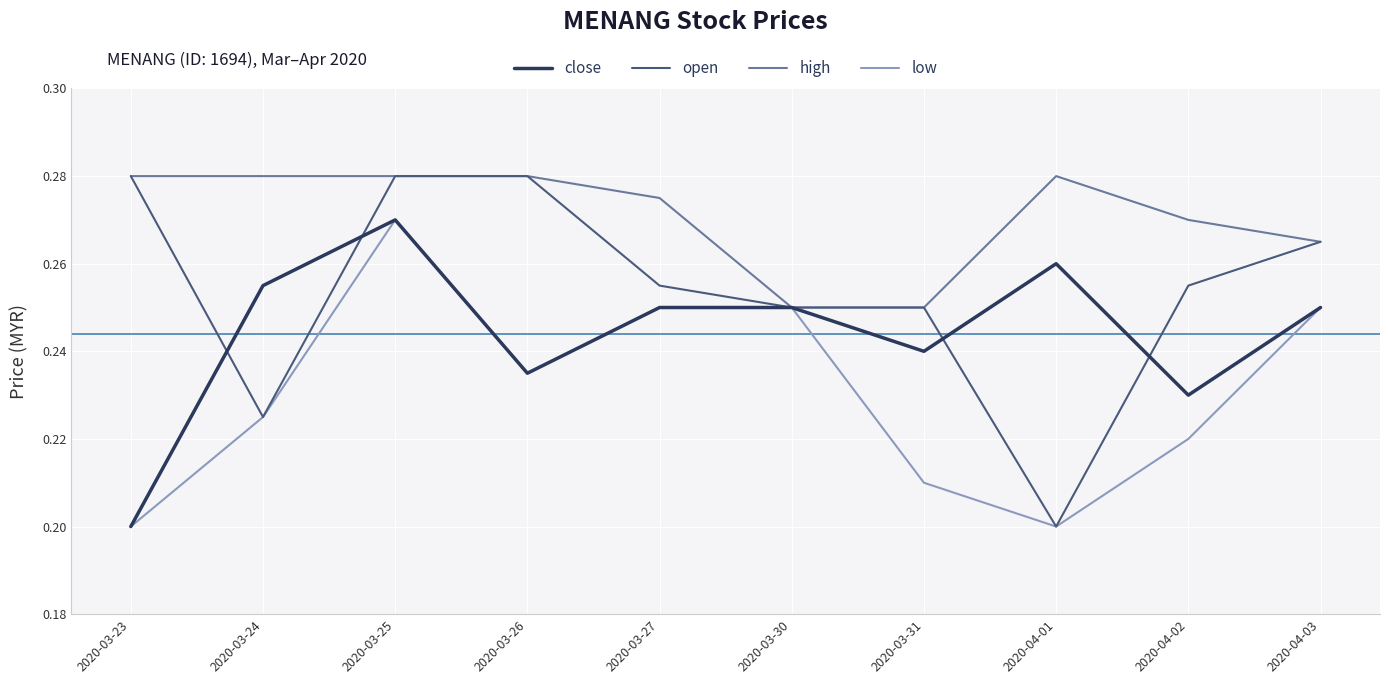

Is it true that low equals 0.3 at 2020-03-26?

False